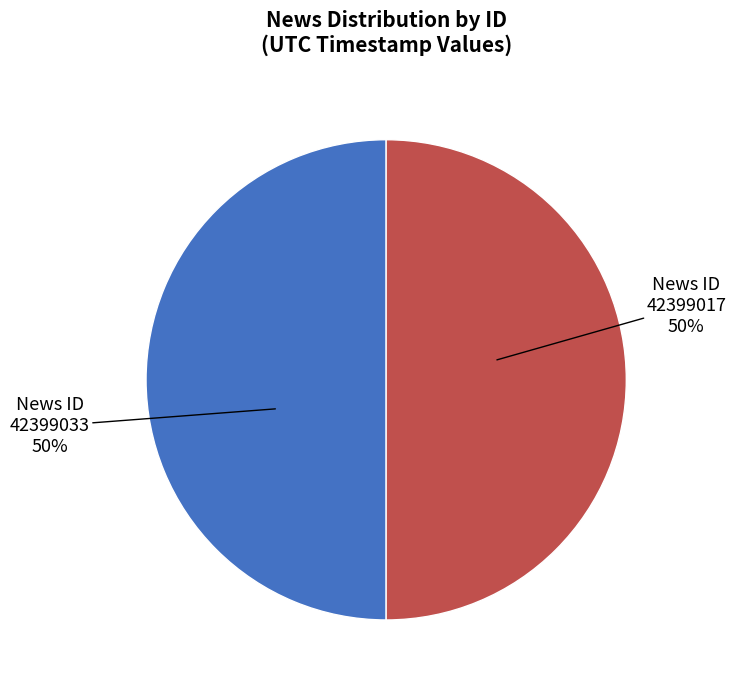

To the nearest percent, what is the average slice percentage?

50%